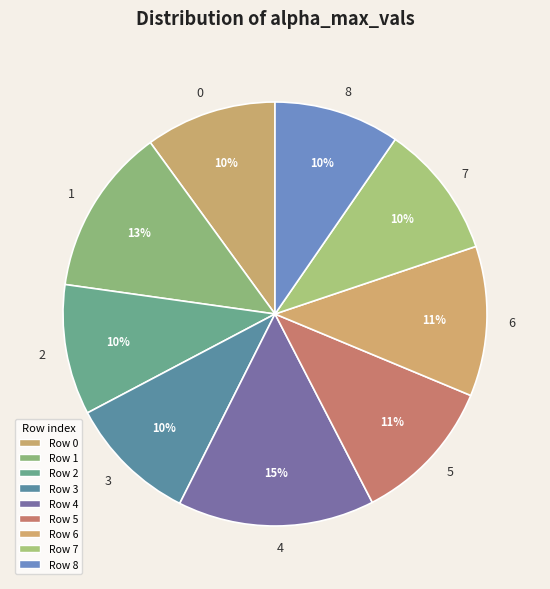

Count the number of slices in the pie.

9